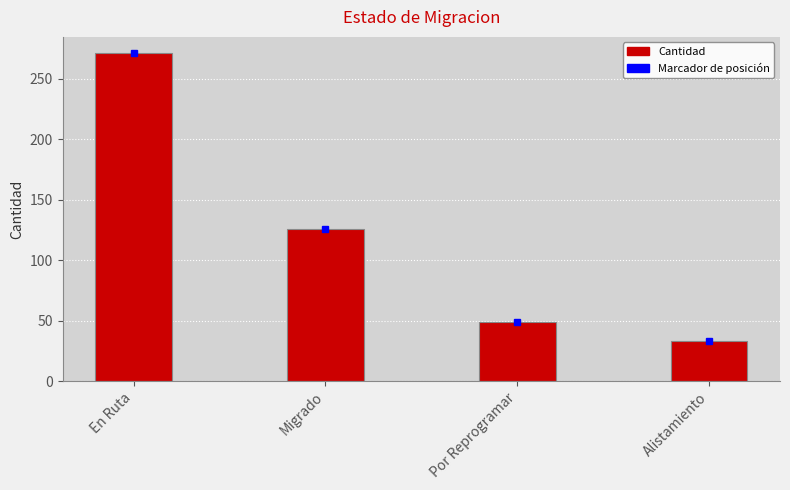

Reading left to right, transcribe all the data shown in this chart.

271	126	49	33